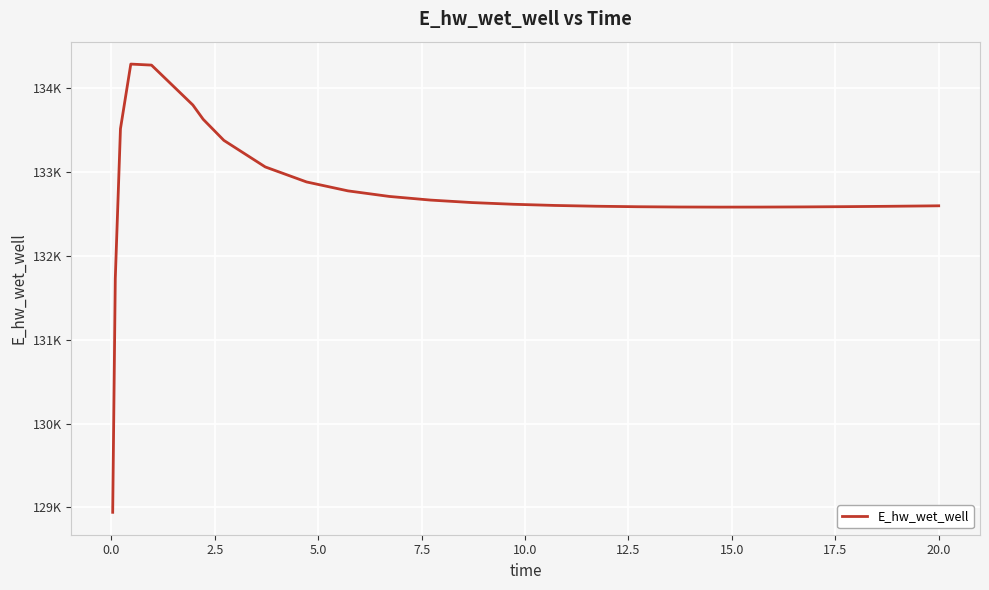

Reading left to right, list all the values displayed in this chart.

128942.0	131728.0	133512.1	134283.1	134270.8	133795.5	133625.1	133373.9	133057.6	132878.4	132772.2	132705.8	132662.3	132632.8	132612.5	132598.6	132589.2	132583.2	132579.9	132578.7	132579.2	132581.1	132584.1	132588.1	132592.9	132594.3